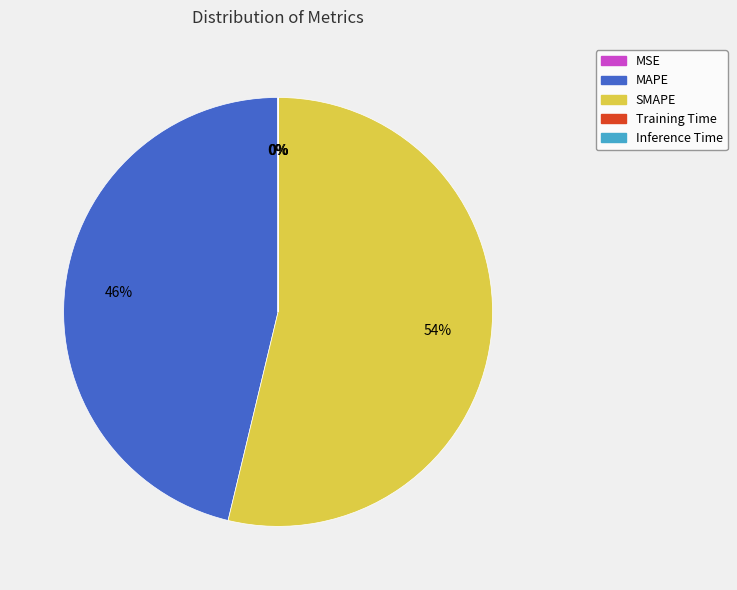

True or false: SMAPE accounts for 49% of the total.

False